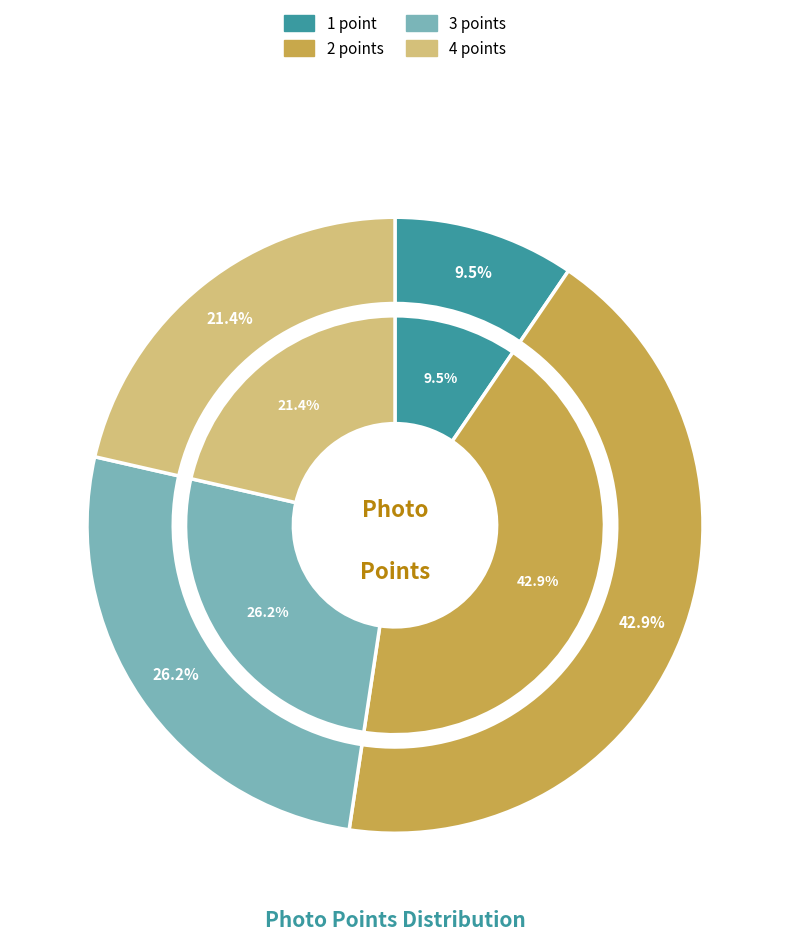

To the nearest percent, what is the average slice percentage?

25%